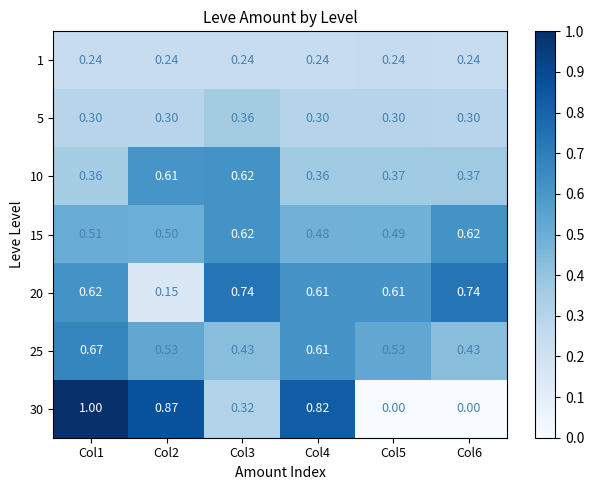

Is the value of 10 at Col6 greater than the value of 30 at Col1?

No